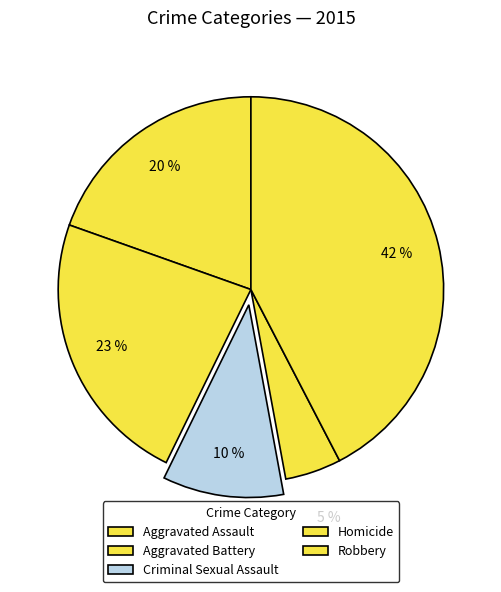

Which has a higher value, Aggravated Battery or Robbery?

Robbery